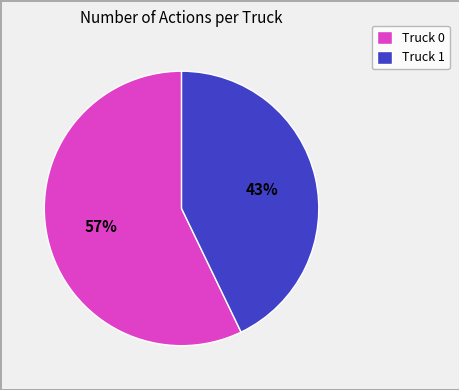

Between Truck 1 and Truck 0, which is larger?

Truck 0